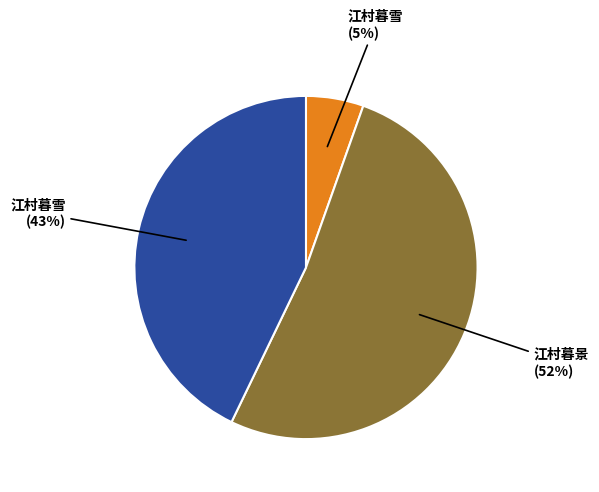

How many segments does this pie chart have?

3